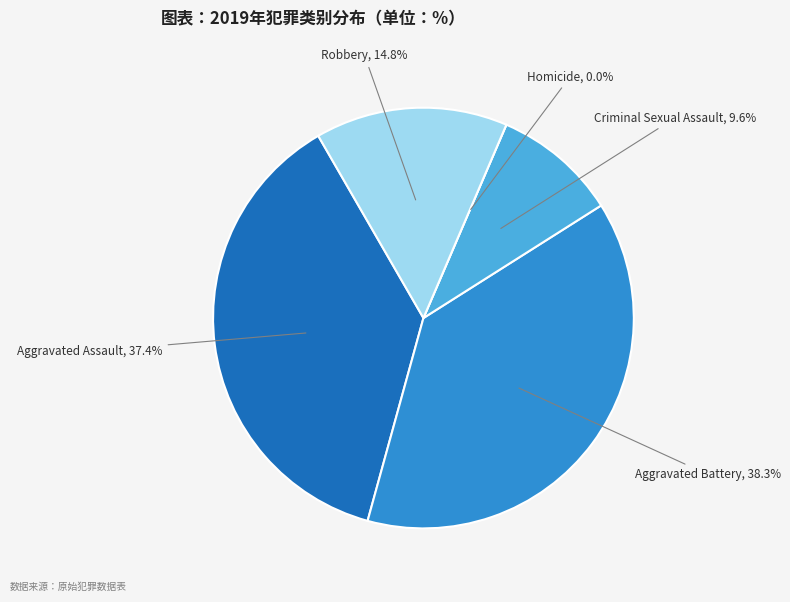

How many segments does this pie chart have?

5